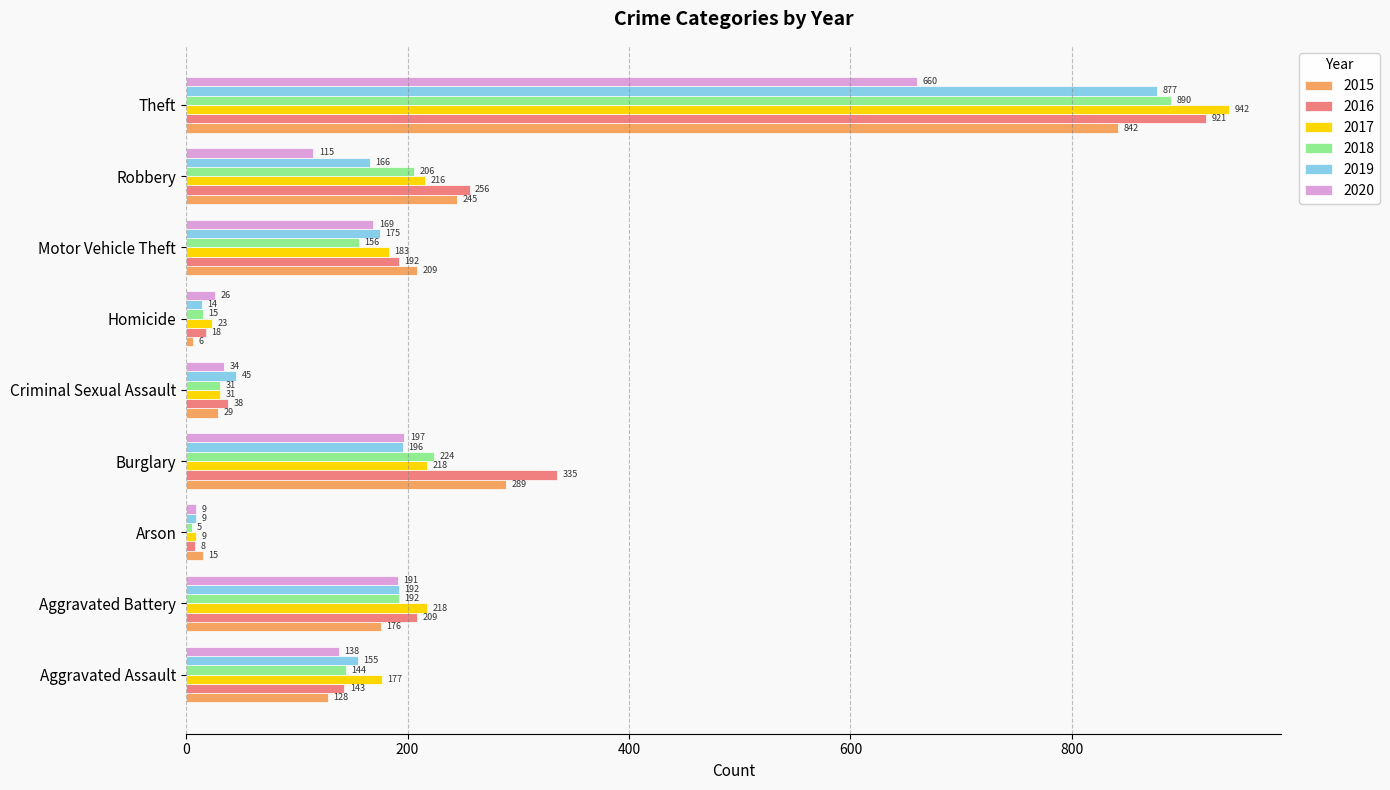

List the labels in order of 2020 value, smallest first.

Arson, Homicide, Criminal Sexual Assault, Robbery, Aggravated Assault, Motor Vehicle Theft, Aggravated Battery, Burglary, Theft